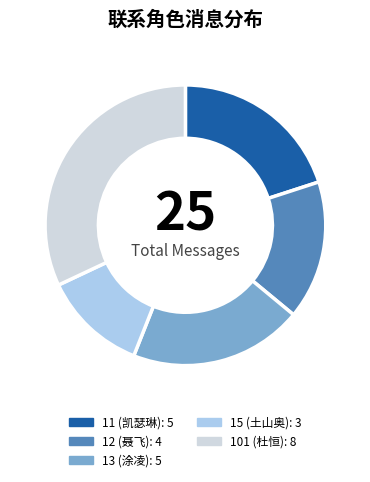

How many slices are in this pie chart?

5